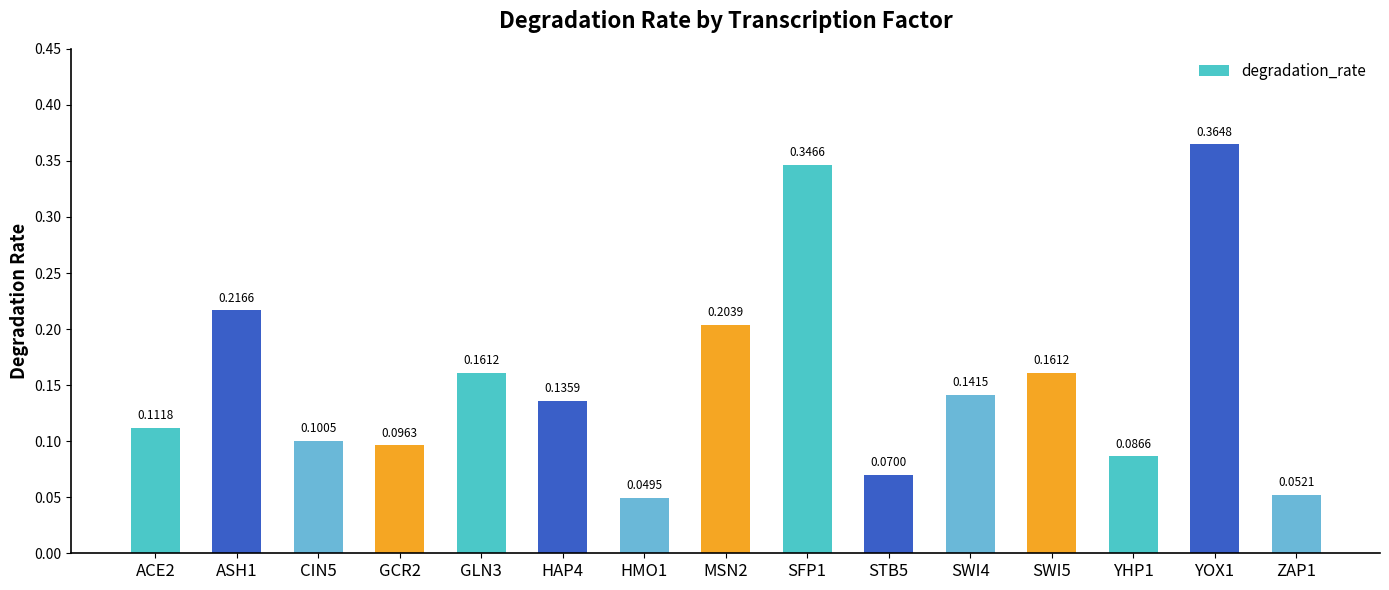

True or false: the data shows 0.3 at MSN2.

False